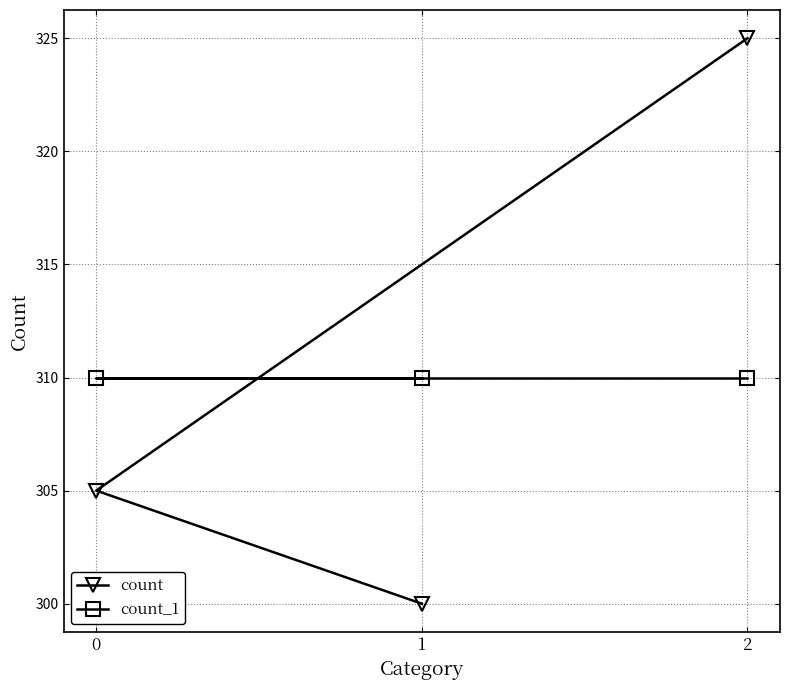

What is the value of the count point at the 3rd from the left?

325